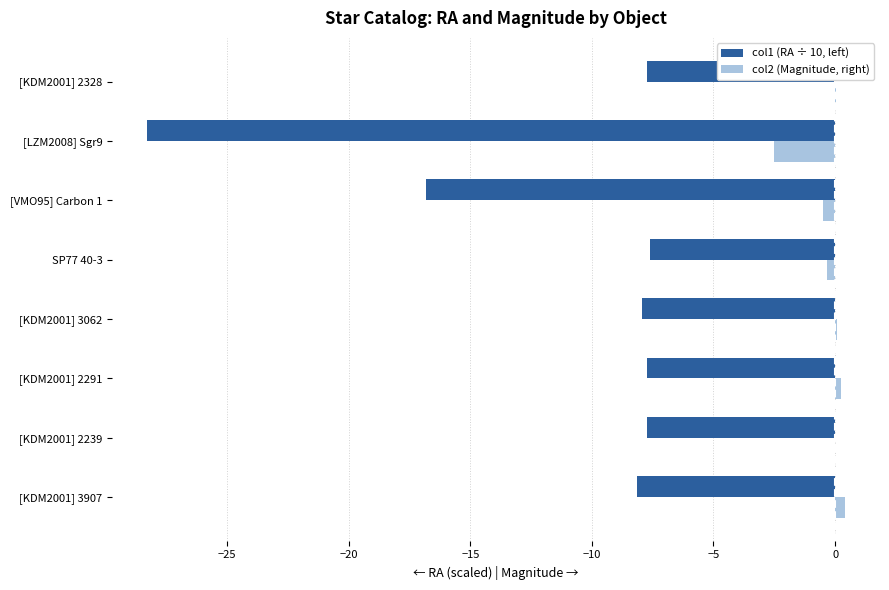

Is it true that col2 (Magnitude, right) equals 0.0 at [KDM2001] 2239?

True